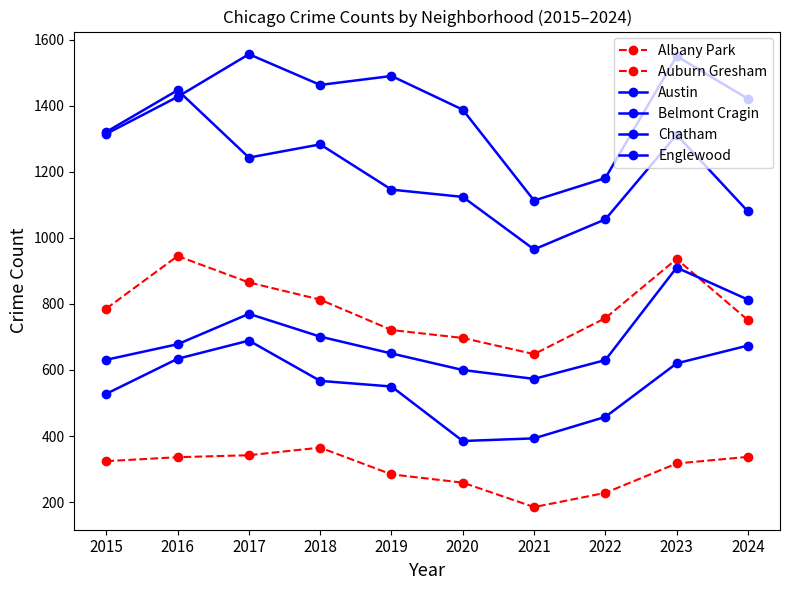

Reading left to right, transcribe all the data shown in this chart.

Albany Park: 2015=324	2016=336	2017=342	2018=365	2019=284	2020=259	2021=185	2022=228	2023=317	2024=337
Auburn Gresham: 2015=786	2016=945	2017=865	2018=813	2019=721	2020=697	2021=648	2022=757	2023=936	2024=751
Austin: 2015=1315	2016=1427	2017=1556	2018=1463	2019=1490	2020=1388	2021=1113	2022=1181	2023=1550	2024=1421
Belmont Cragin: 2015=528	2016=634	2017=689	2018=567	2019=550	2020=385	2021=393	2022=458	2023=620	2024=674
Chatham: 2015=631	2016=678	2017=770	2018=701	2019=650	2020=600	2021=573	2022=630	2023=910	2024=813
Englewood: 2015=1321	2016=1447	2017=1243	2018=1283	2019=1146	2020=1124	2021=965	2022=1056	2023=1312	2024=1080